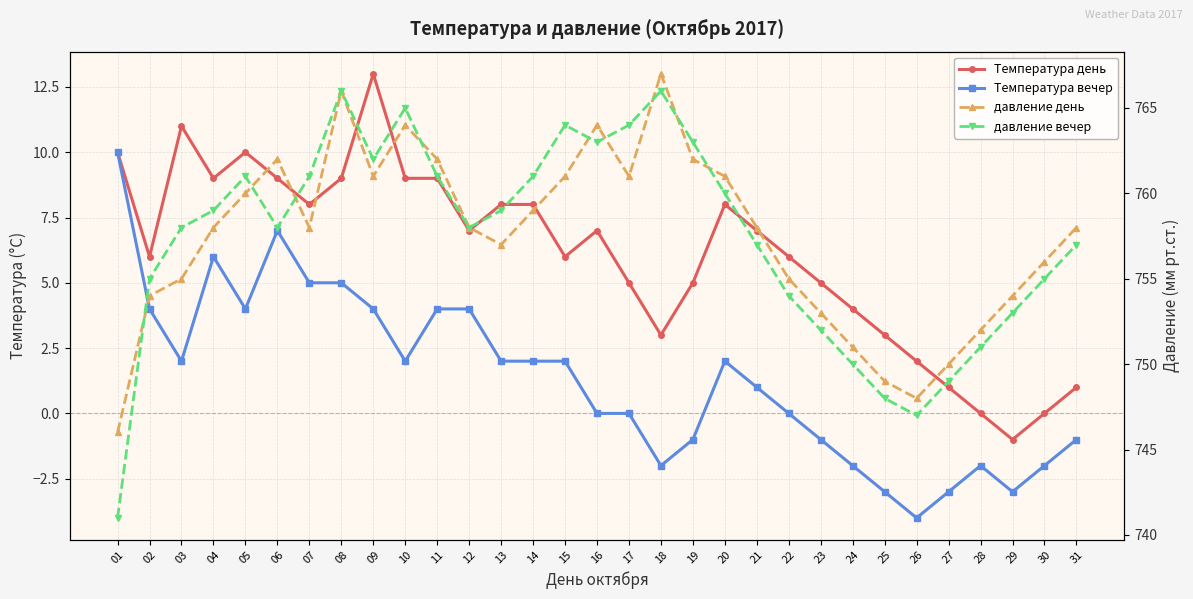

True or false: Температура день and Температура вечер intersect in this chart.

False